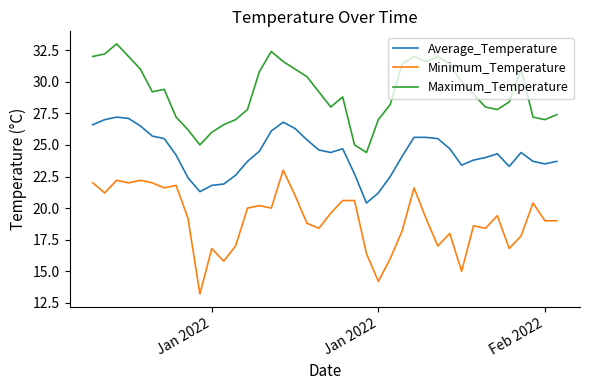

Which series has the largest total across all categories?

Maximum_Temperature